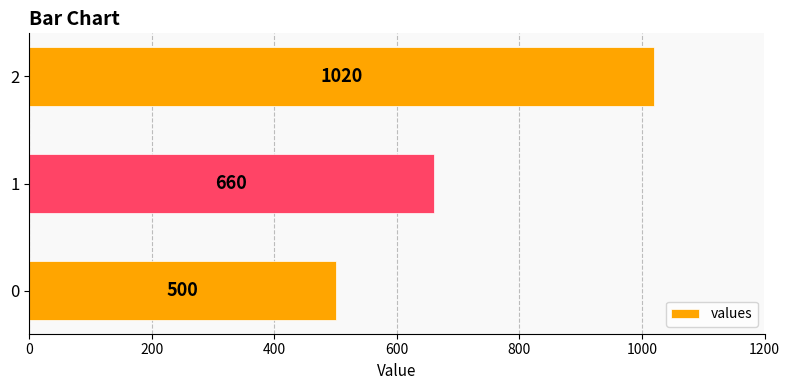

How many bars are there in total?

3